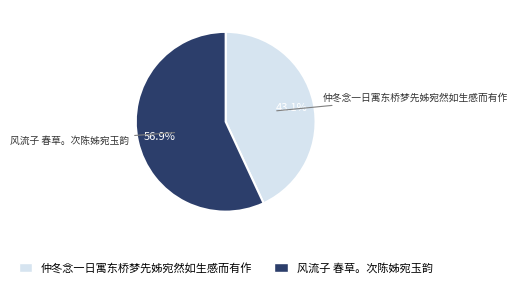

Which has a higher value, 风流子 春草。次陈姊宛玉韵 or 仲冬念一日寓东桥梦先姊宛然如生感而有作?

风流子 春草。次陈姊宛玉韵